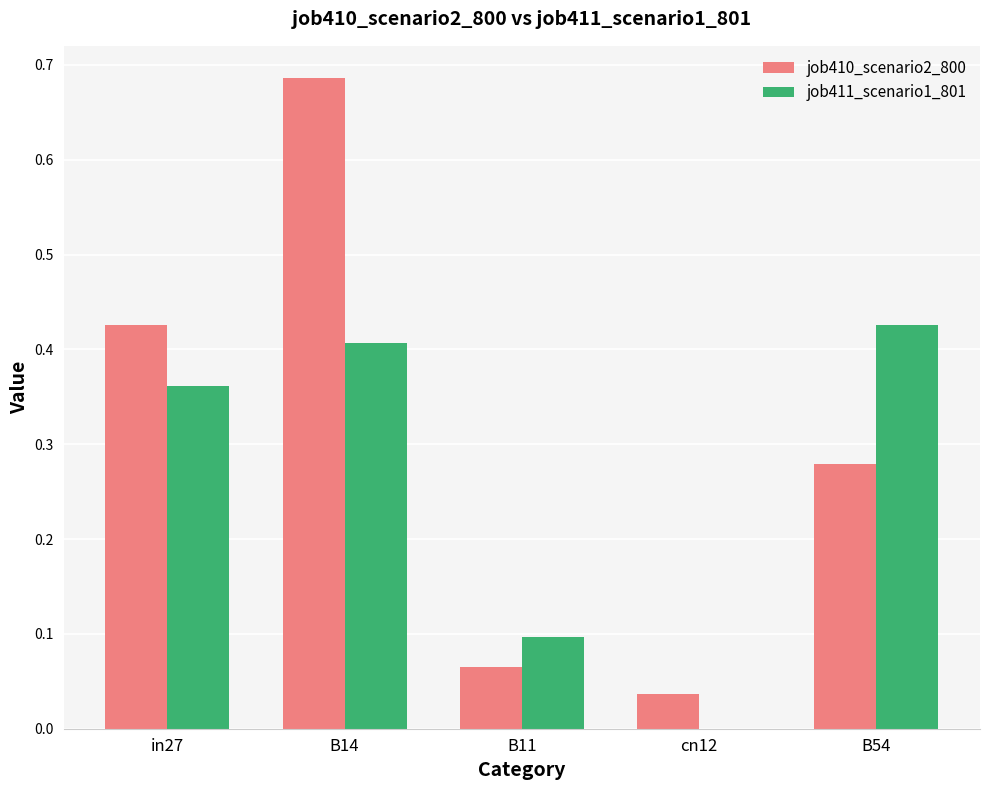

Are the bars grouped side by side (vs. stacked)?

Yes